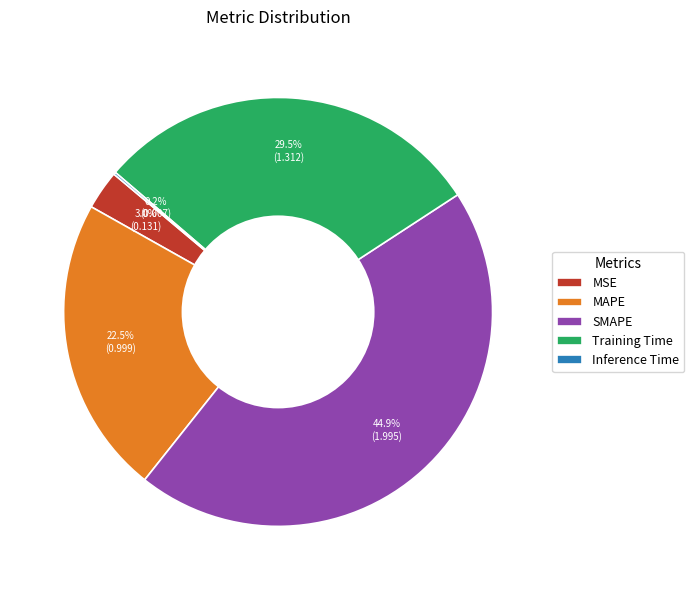

Which category has the biggest portion of the pie?

SMAPE